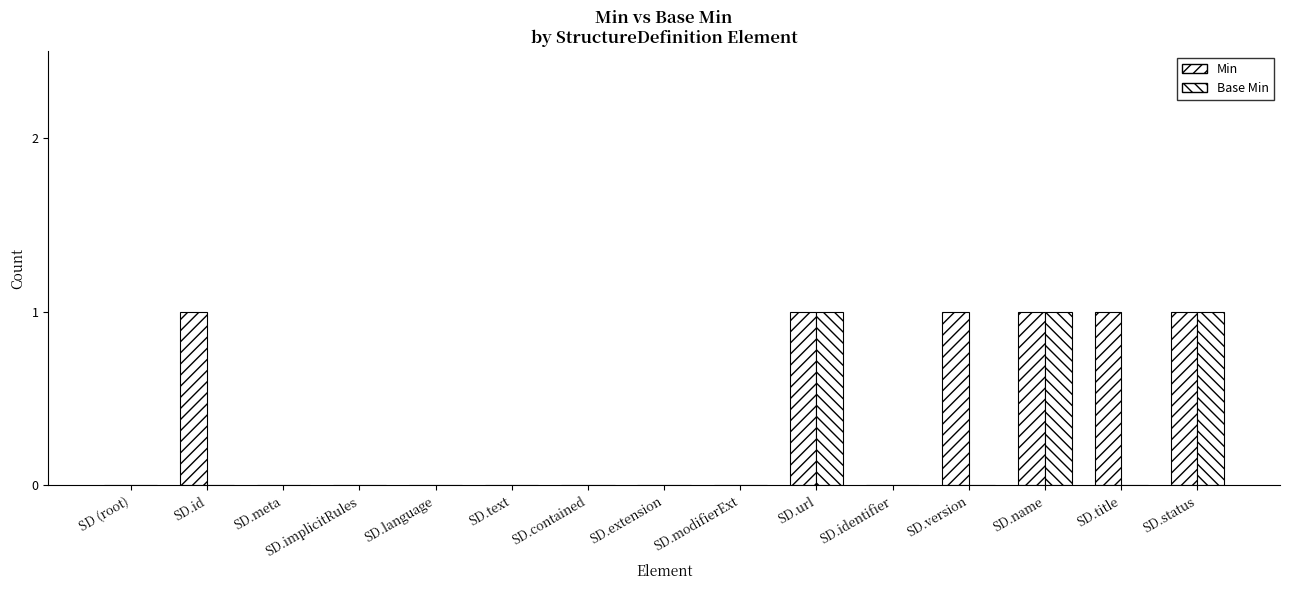

The Base Min series shows 1 at SD.version. True or false?

False